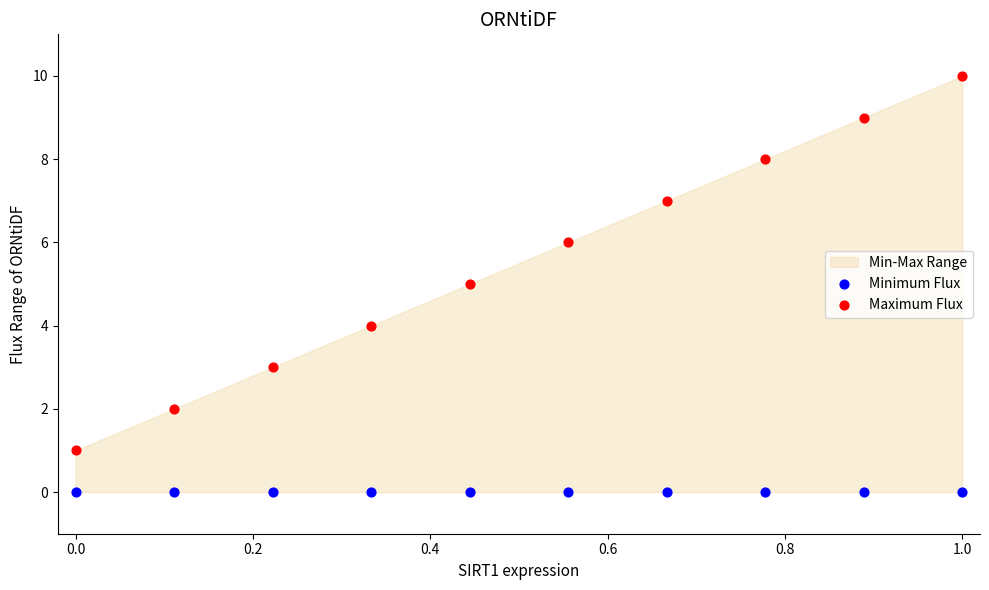

Which series contains the lowest Y value?

Minimum Flux